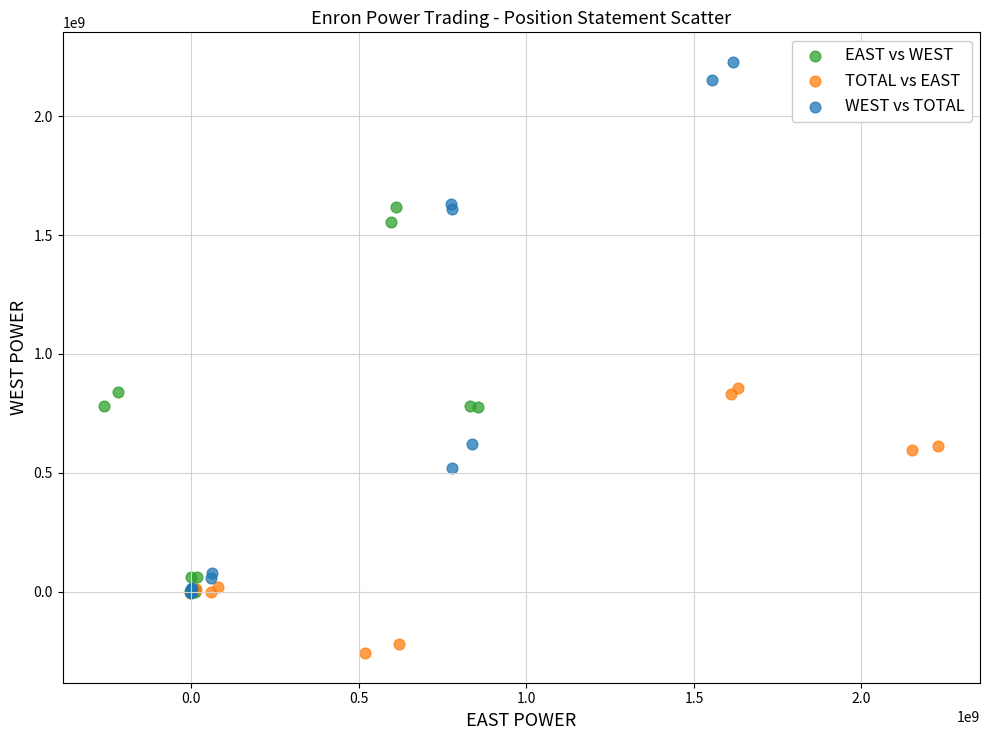

Which series contains the lowest Y value?

TOTAL vs EAST